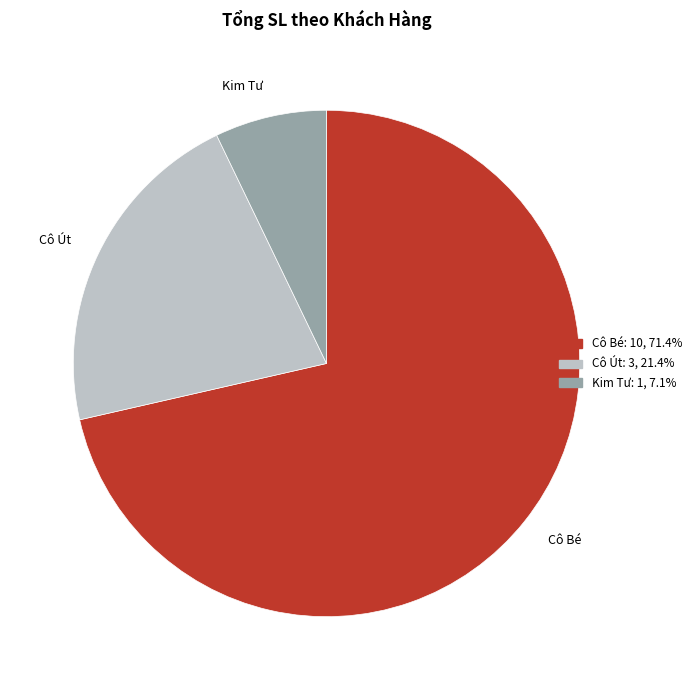

Combined, do Cô Út and Kim Tư account for over 50%?

No